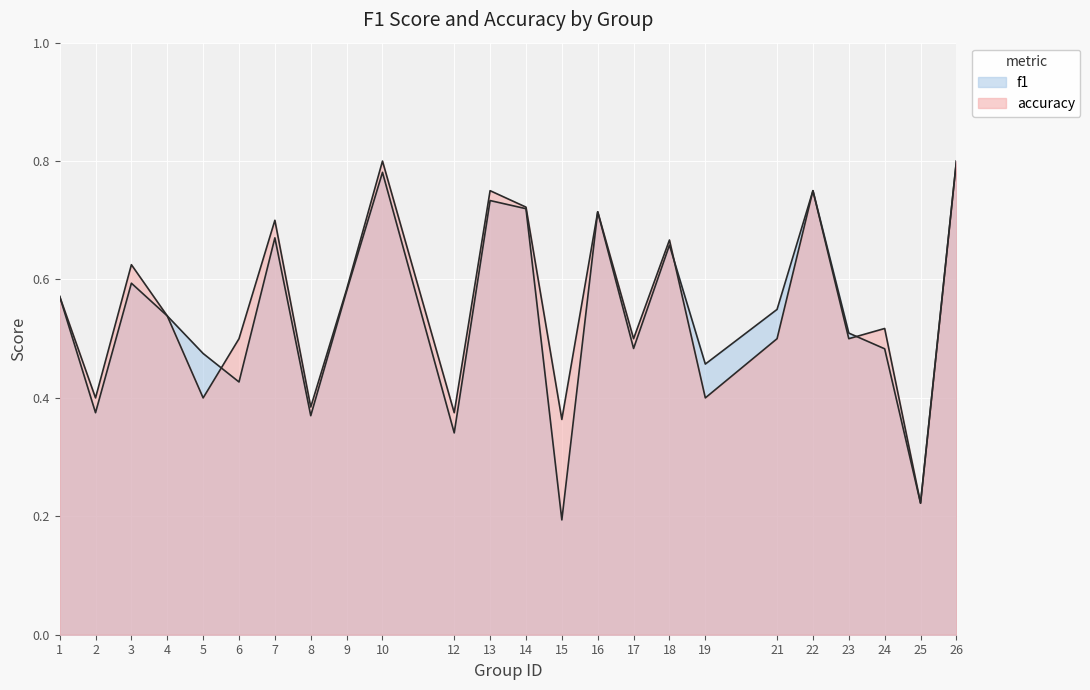

Rank the categories by accuracy value from lowest to highest.

25, 15, 12, 8, 2, 5, 19, 6, 17, 21, 23, 24, 4, 1, 9, 3, 18, 7, 16, 14, 13, 22, 10, 26